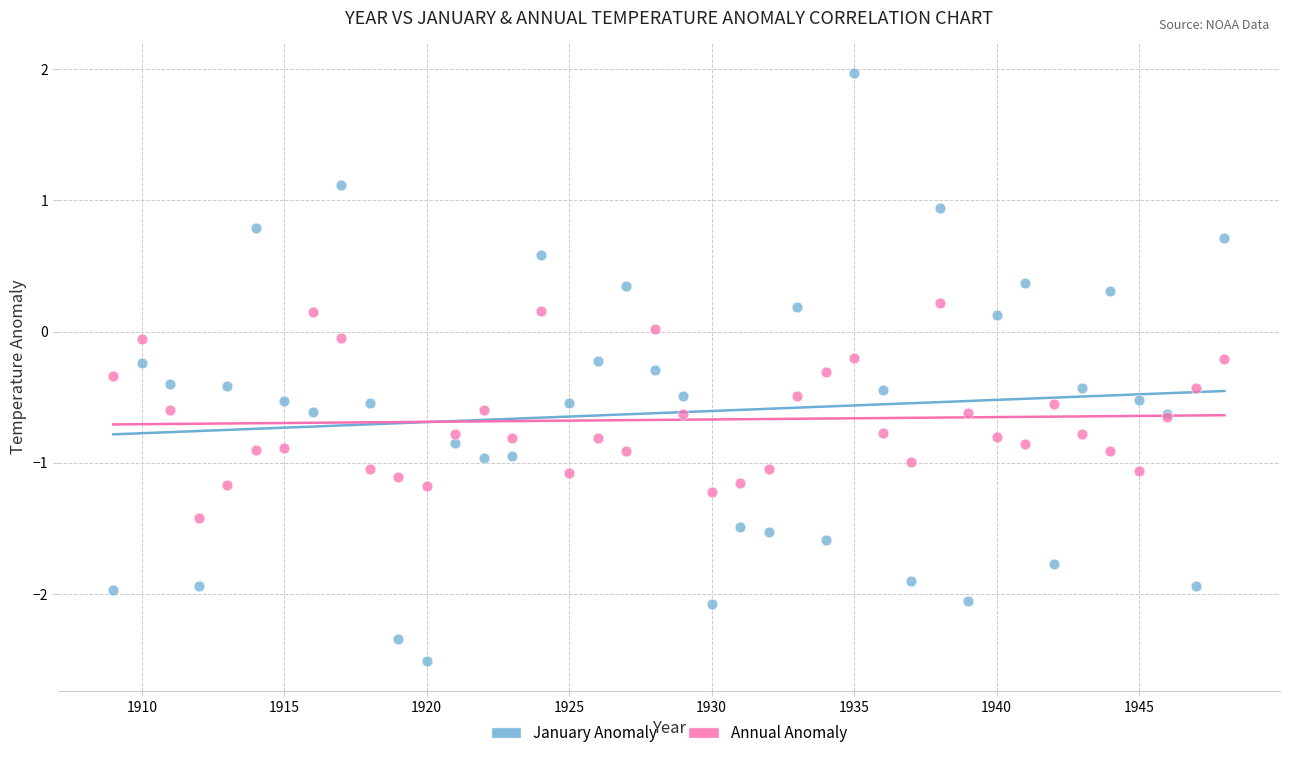

What are all the series names shown in the legend?

January Anomaly, Annual Anomaly